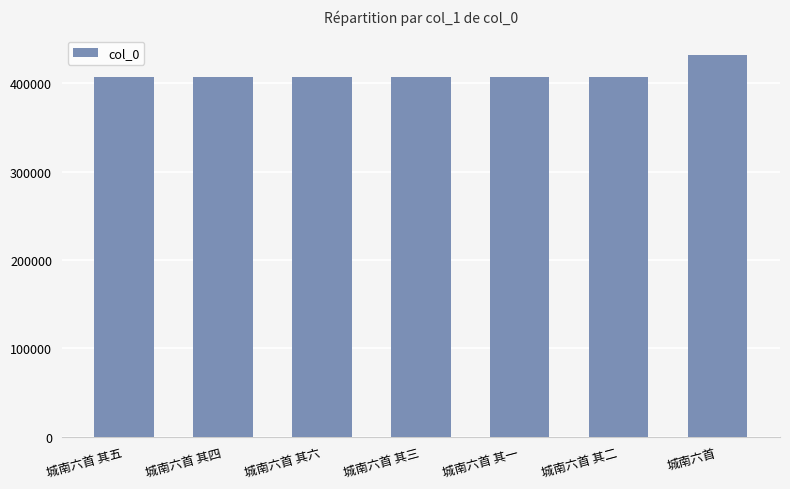

Approximately how many times larger is the value at 城南六首 其六 compared to 城南六首 其一?

1.0